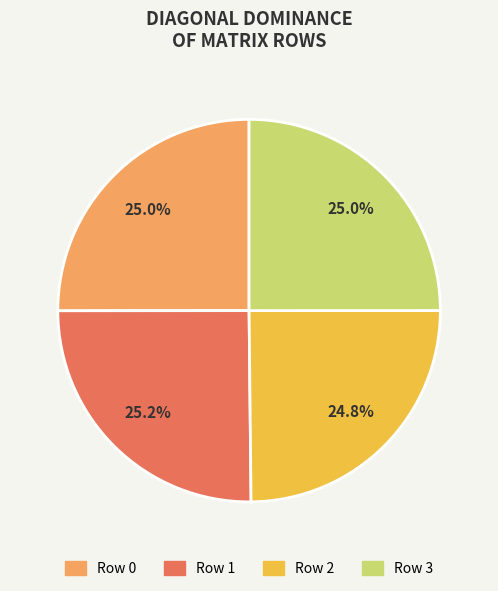

Does any single category account for the majority?

No